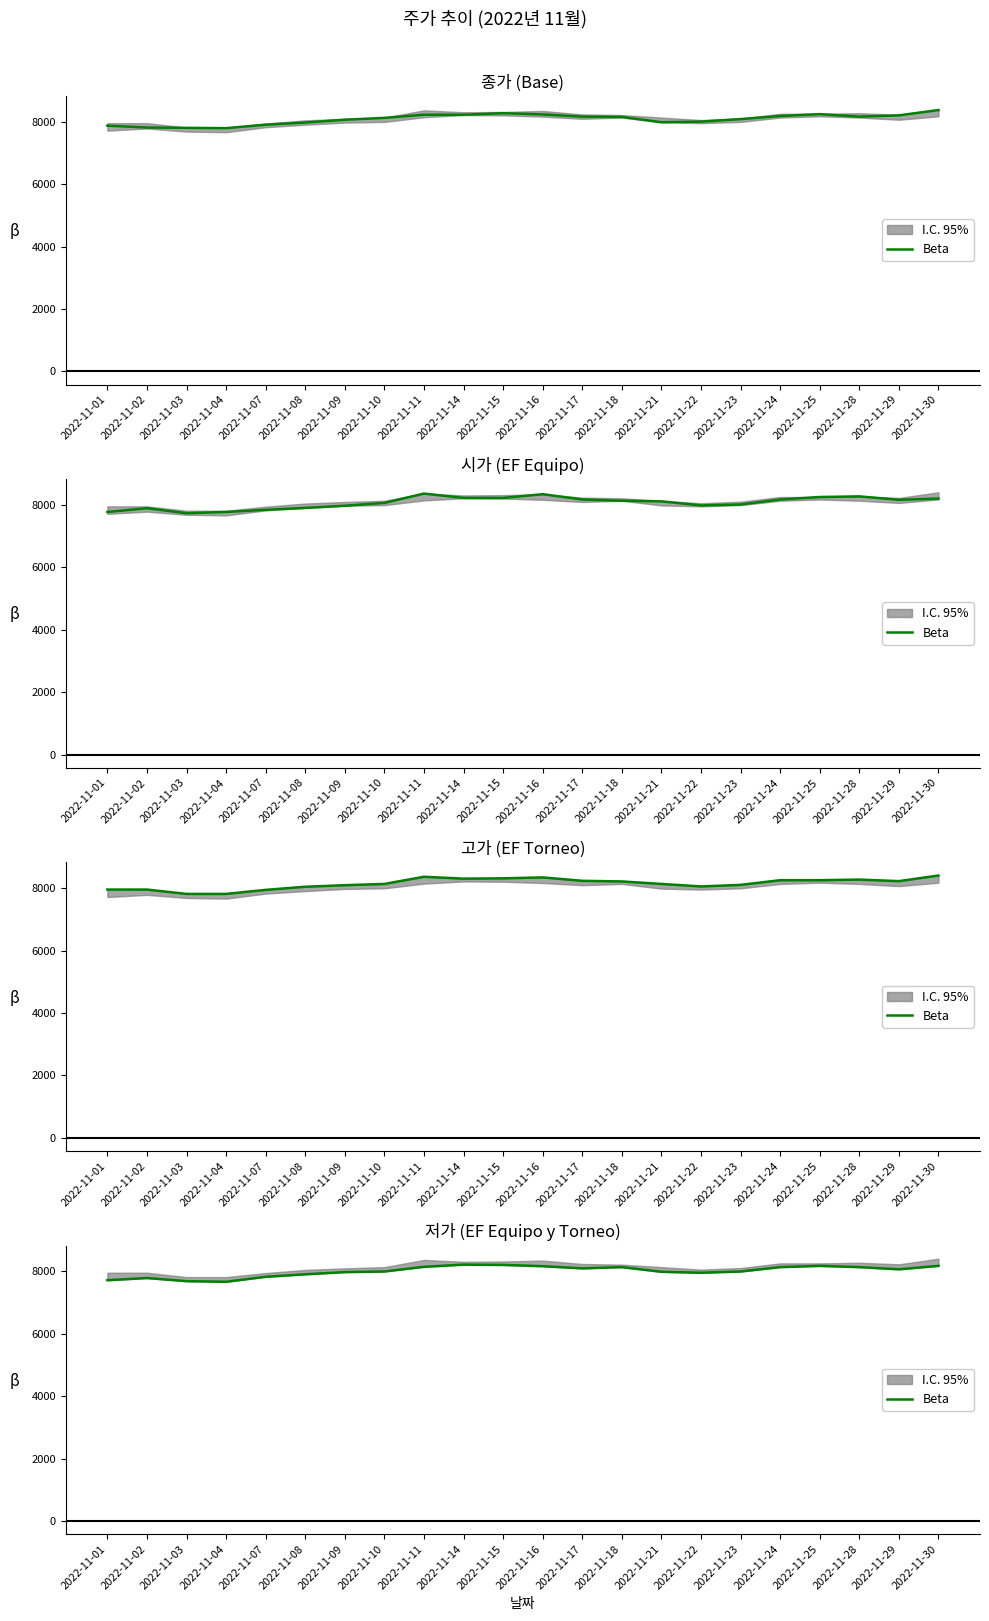

Read the value at 2022-11-29, to the nearest 50.

8050